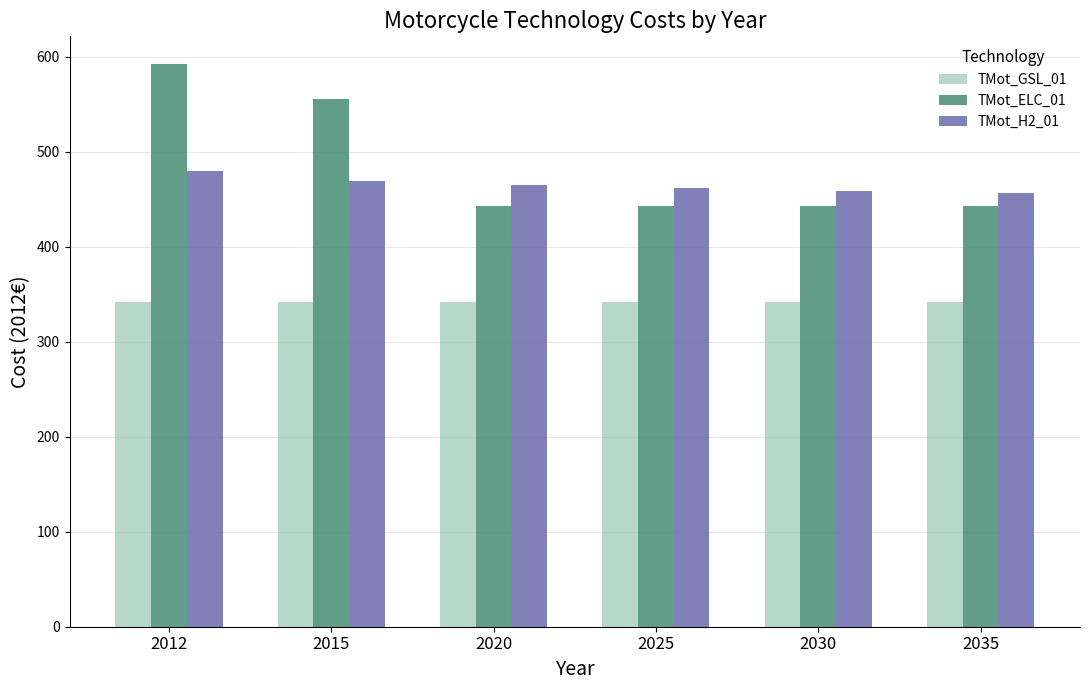

How many data points in TMot_H2_01 are less than 464?

3